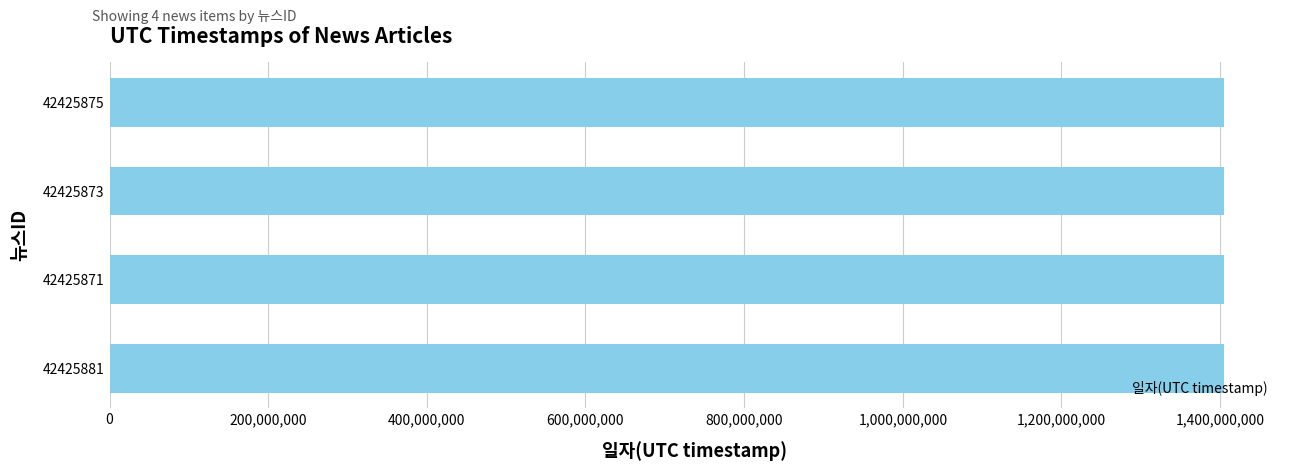

What is the minimum value shown in the chart?

1405124417